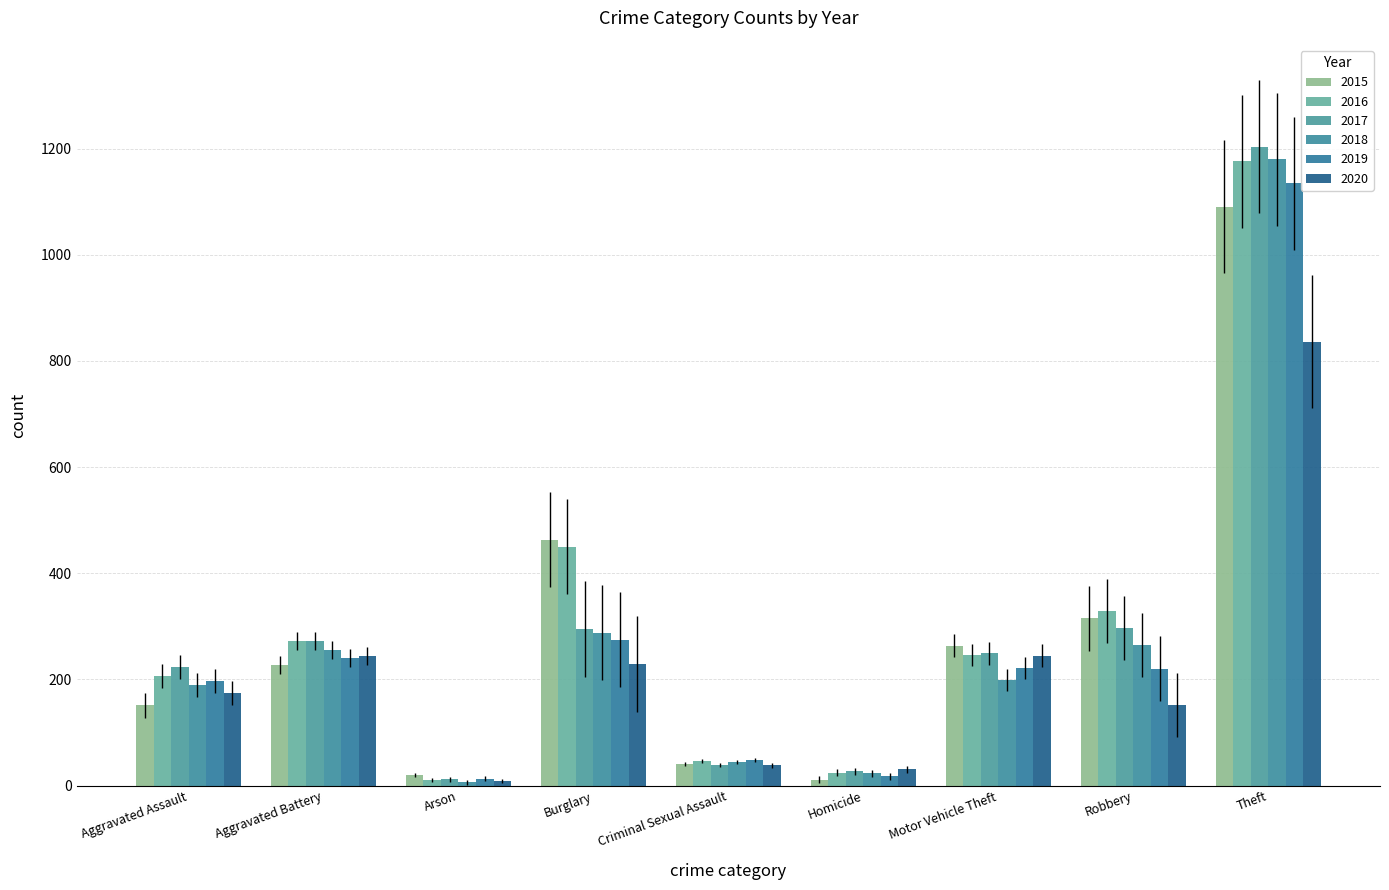

What is the label of the 9th bar from the left?

Theft